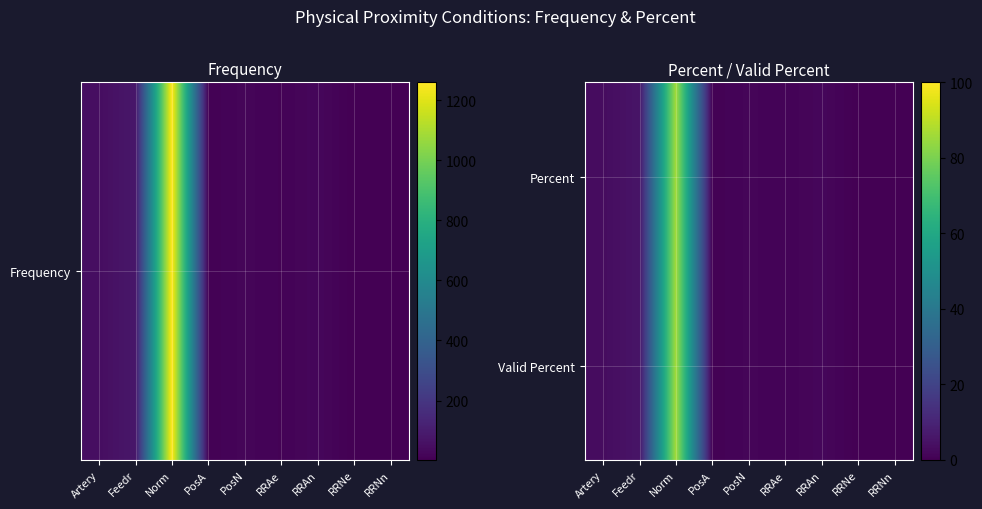

Between RRNe and Feedr, which is larger?

Feedr